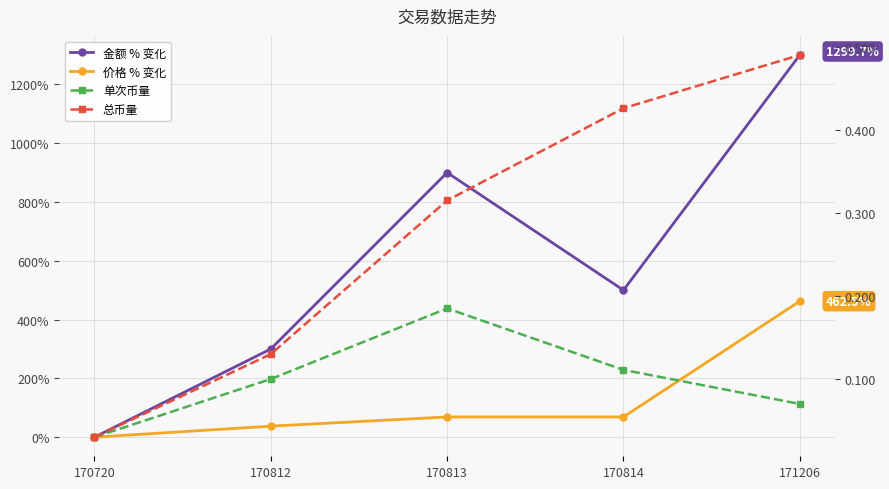

Which label corresponds to the smallest value in the chart?

170720